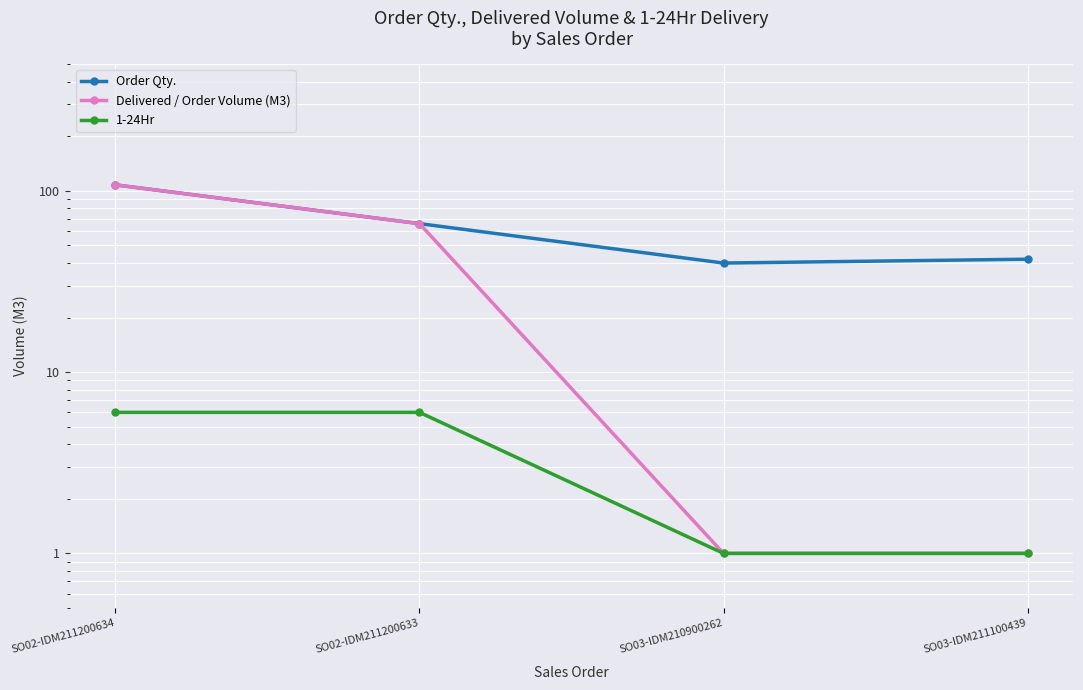

The value of Order Qty. at SO02-IDM211200634 is 108. True or false?

True